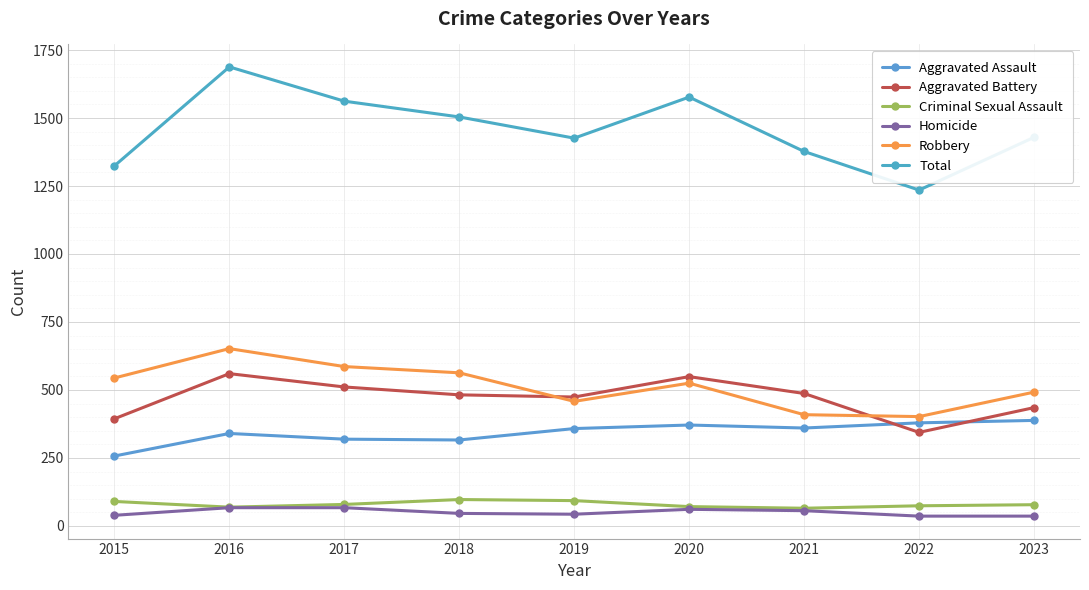

What is the difference between the Aggravated Assault values at 2019 and 2021?

2